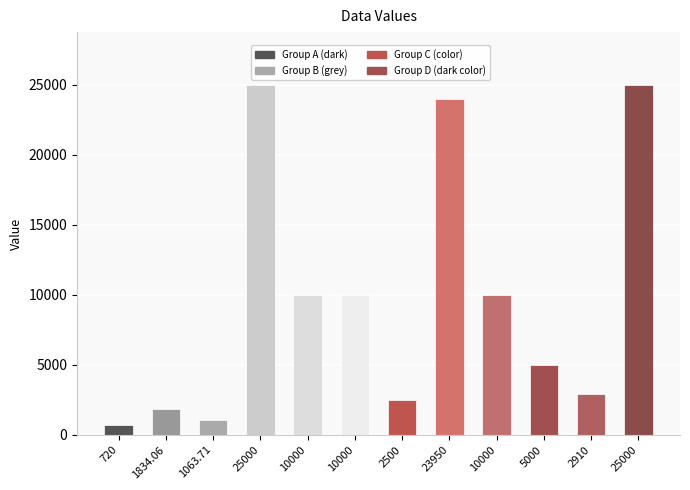

Reading left to right, extract all data points from this chart.

720.0	1834.1	1063.7	25000.0	10000.0	10000.0	2500.0	23950.0	10000.0	5000.0	2910.0	25000.0